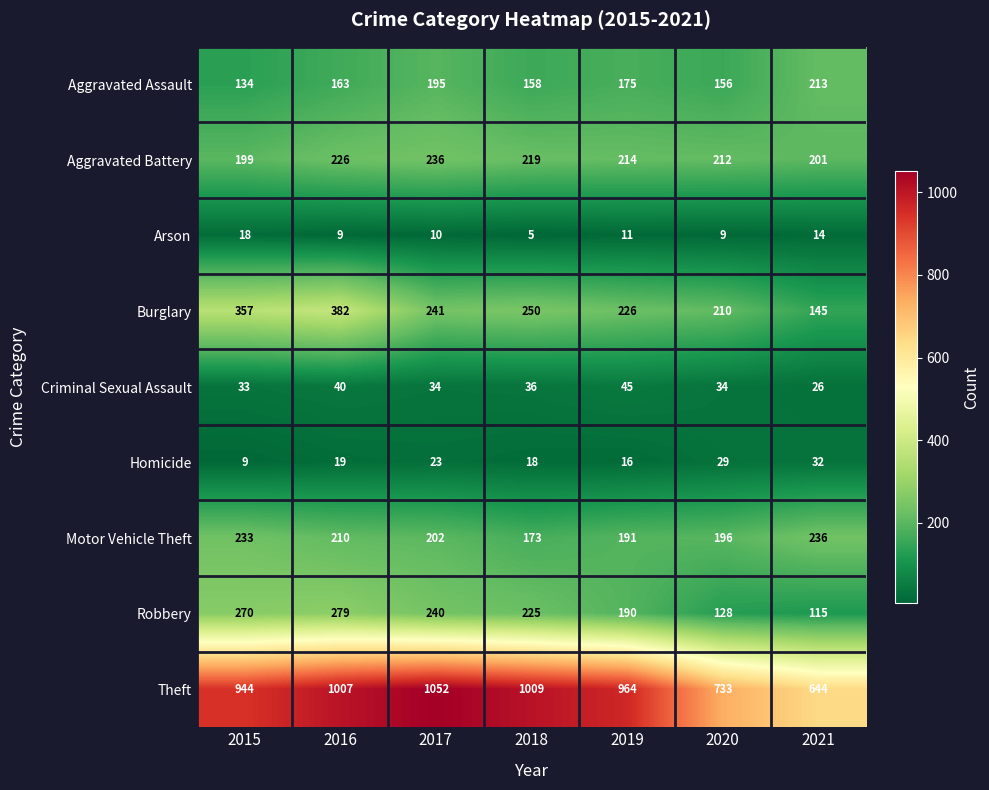

The Aggravated Assault series shows 208 at 2015. True or false?

False